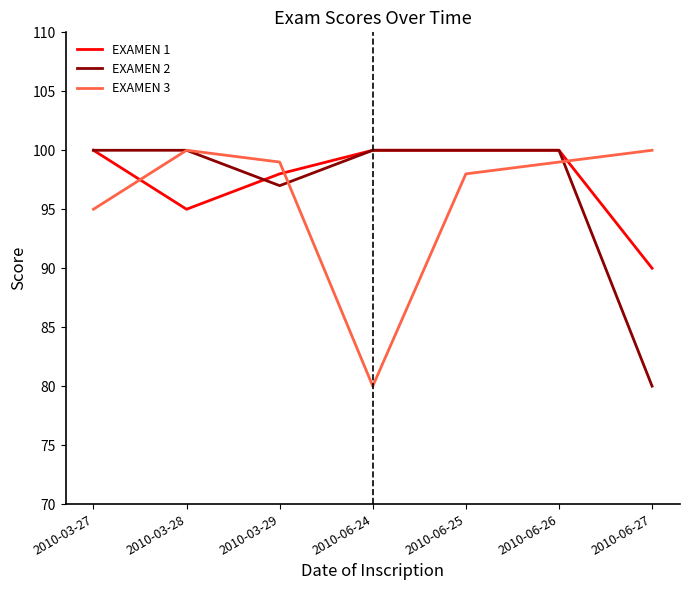

Is this an area chart (filled region under the line)?

No